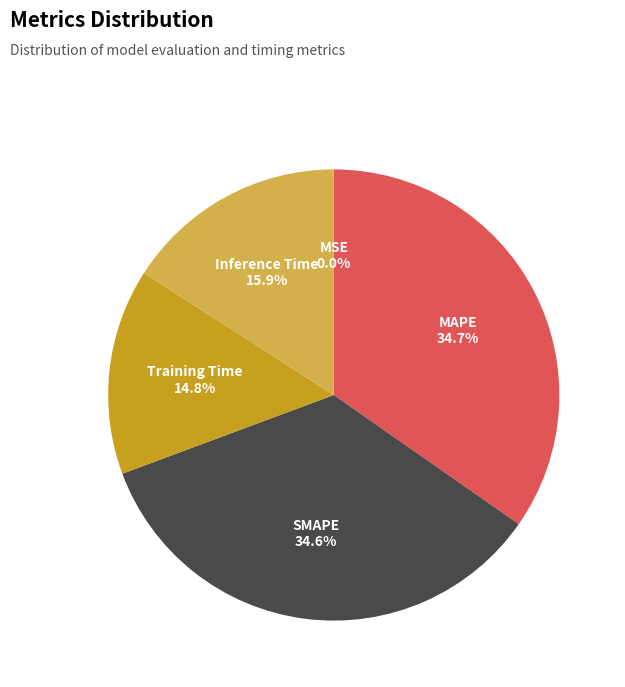

What is the total percentage of SMAPE and MAPE?

69.3%